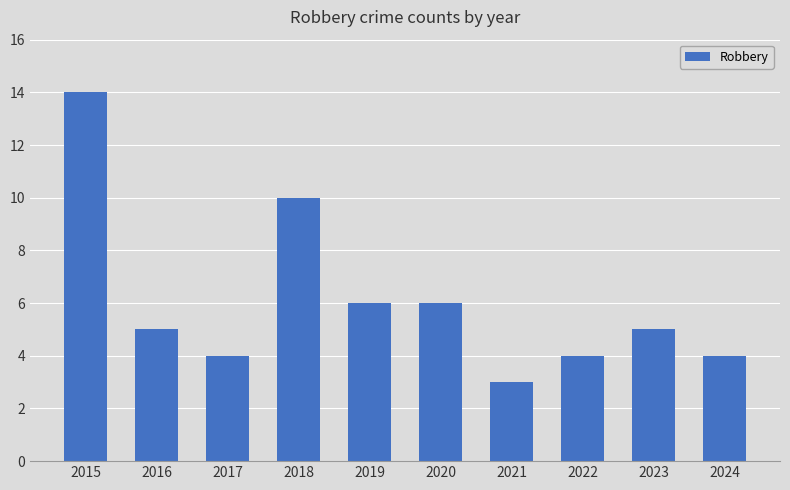

The chart shows a value of 3 at 2021. True or false?

True